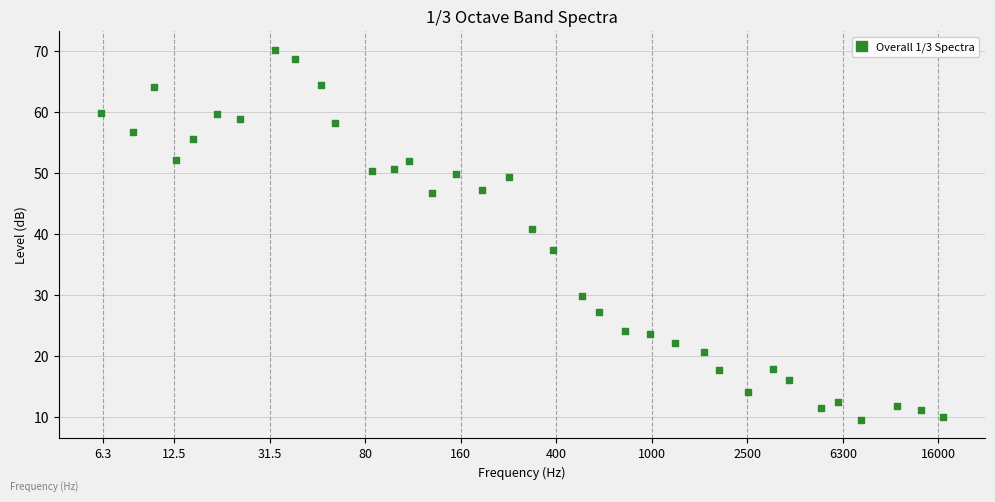

What is the range of X values (max minus min)?

35.3